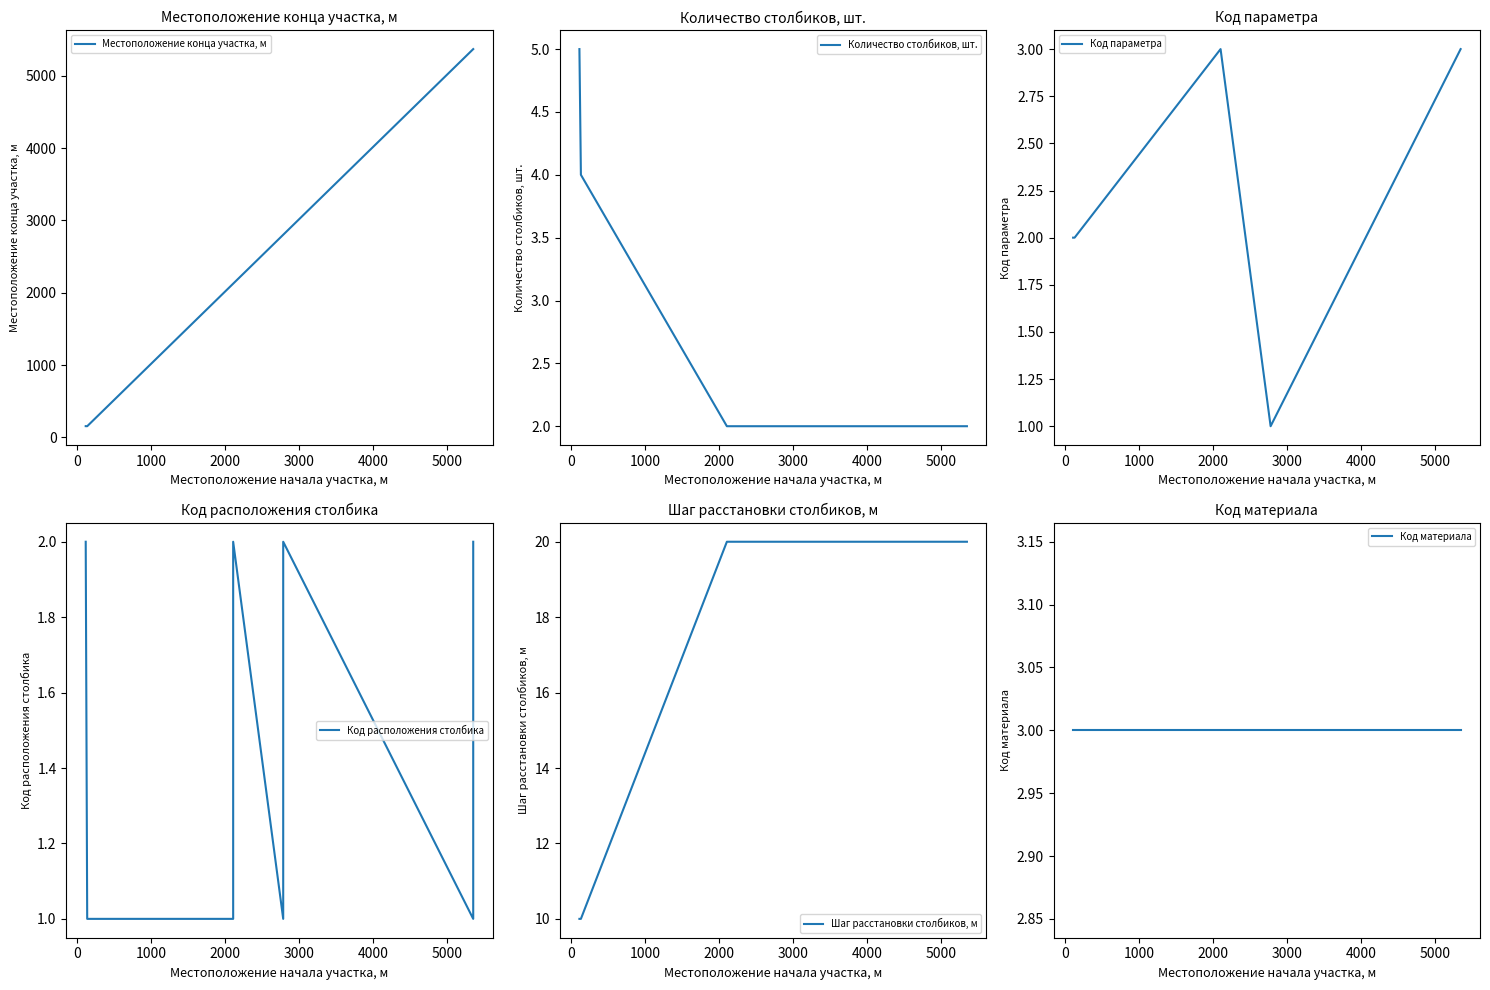

The value of Количество столбиков, шт. at 3000 is 3. True or false?

False